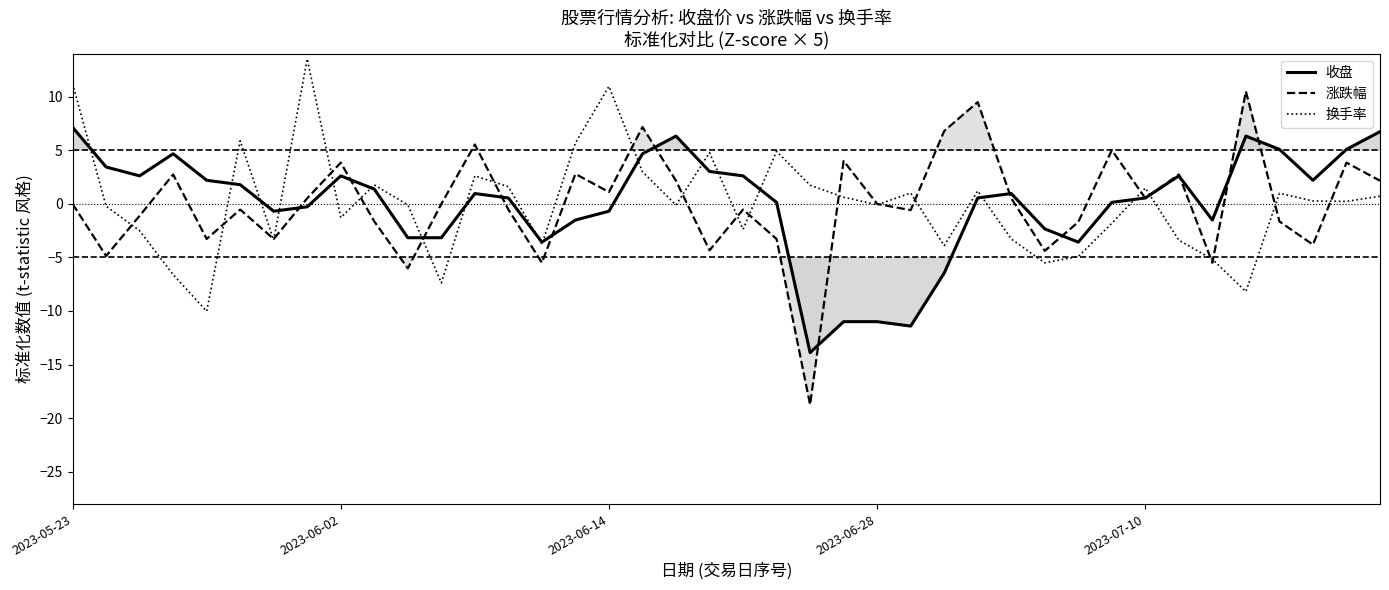

What is the smallest value displayed?

-18.7